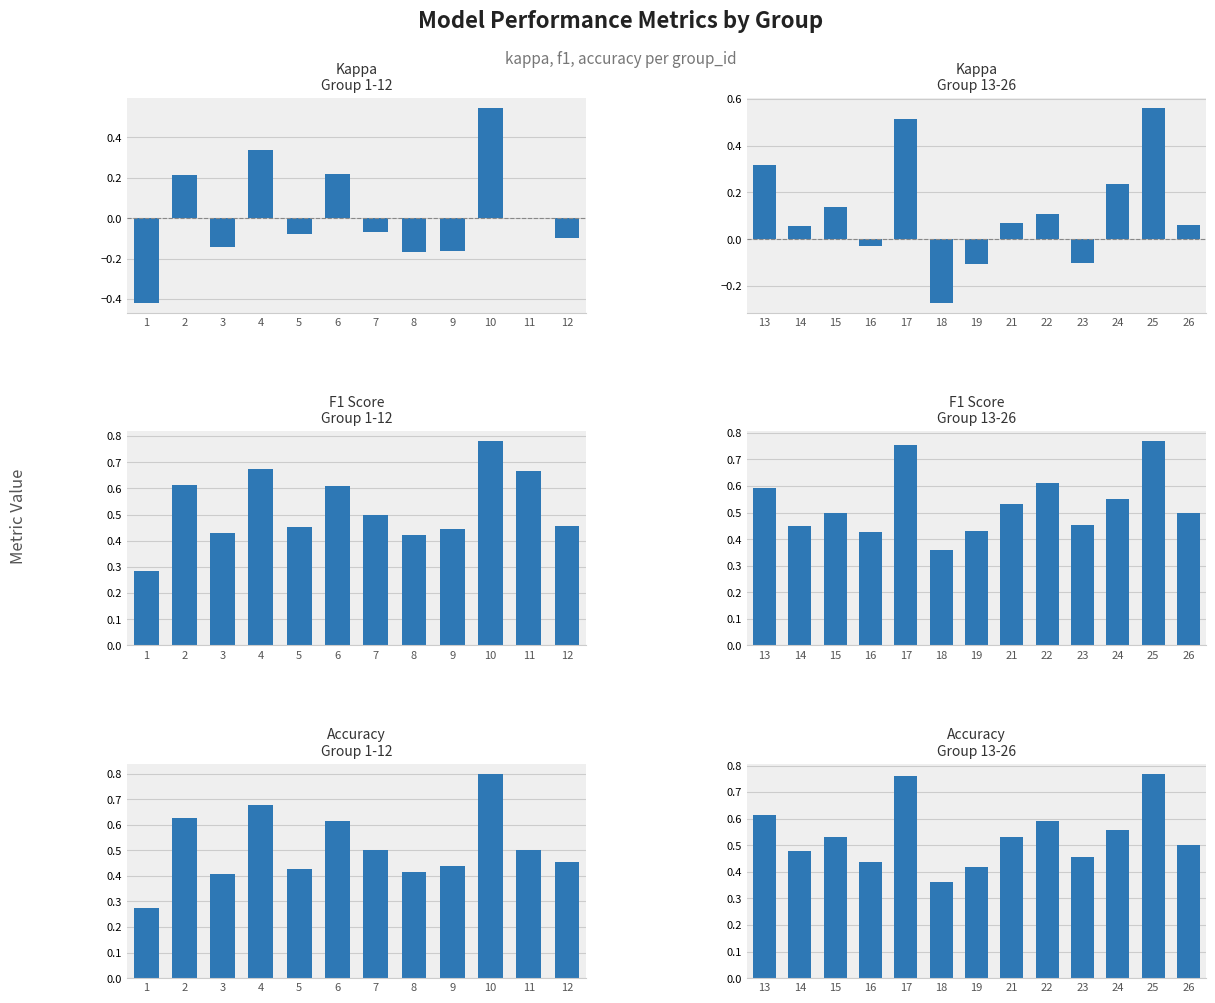

List the series in order of their peak value, lowest first.

kappa, f1, accuracy